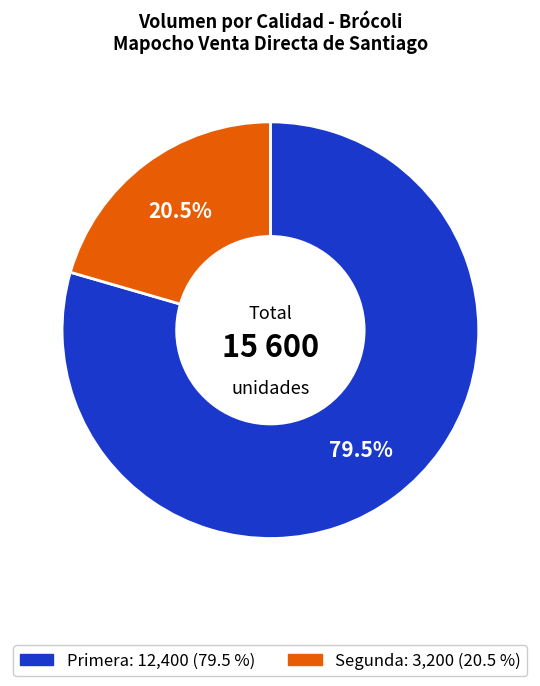

Rank the categories by value from highest to lowest.

Primera, Segunda